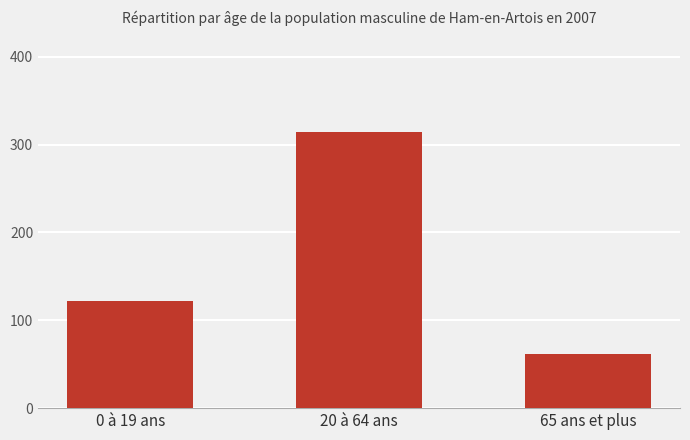

What is the value of the 1st bar from the left?

122